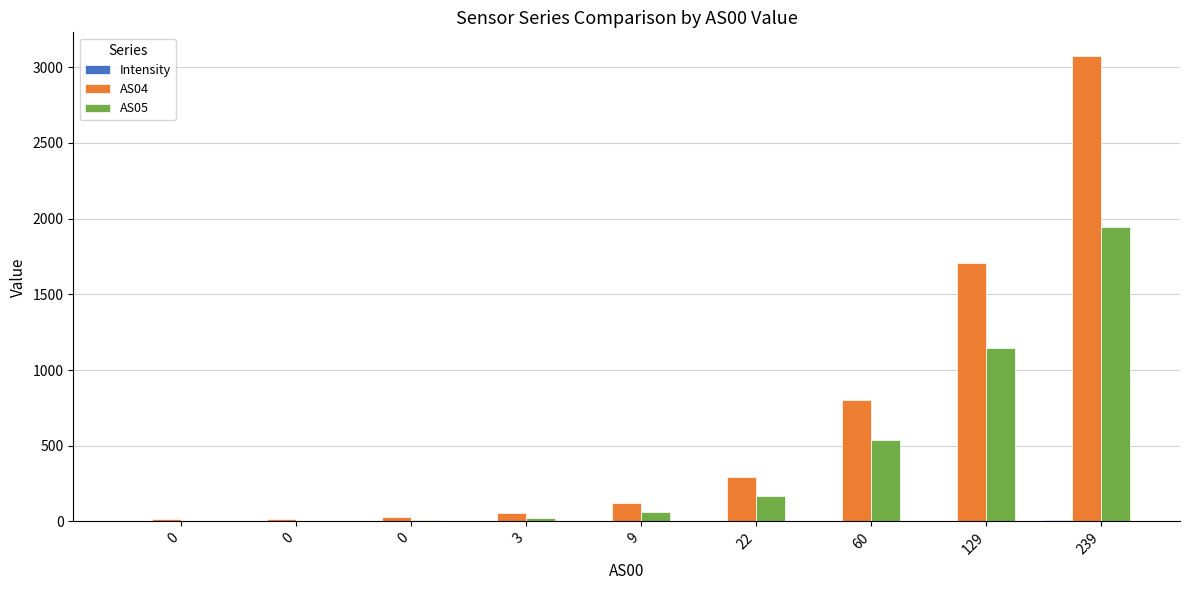

Count the number of categories in the chart.

9